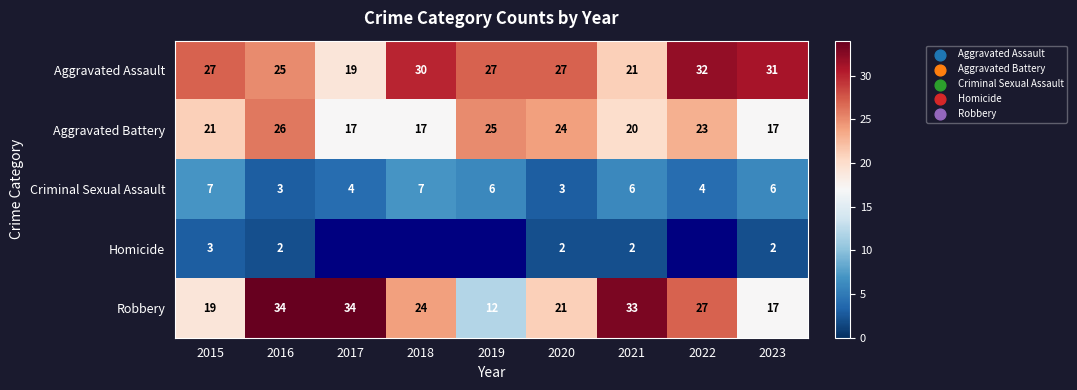

What is the average value of the Aggravated Battery series?

21